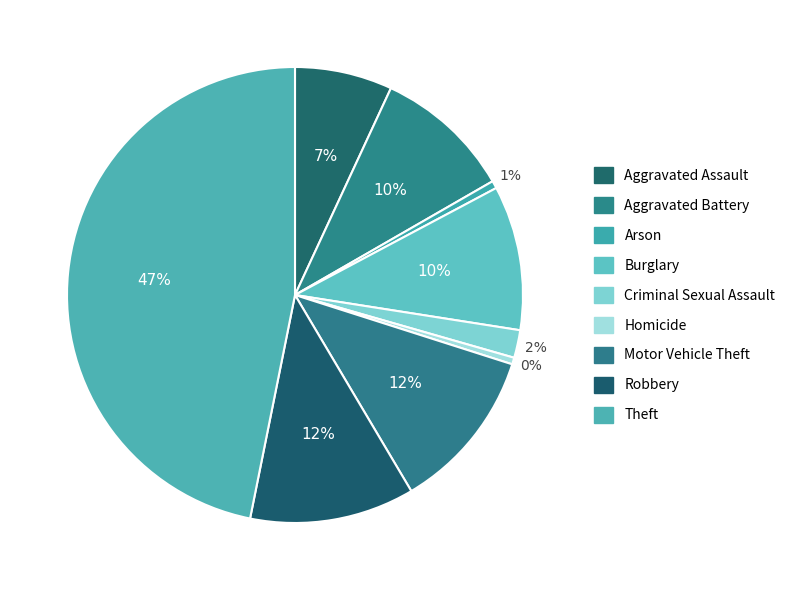

Which has a higher value, Aggravated Battery or Motor Vehicle Theft?

Motor Vehicle Theft